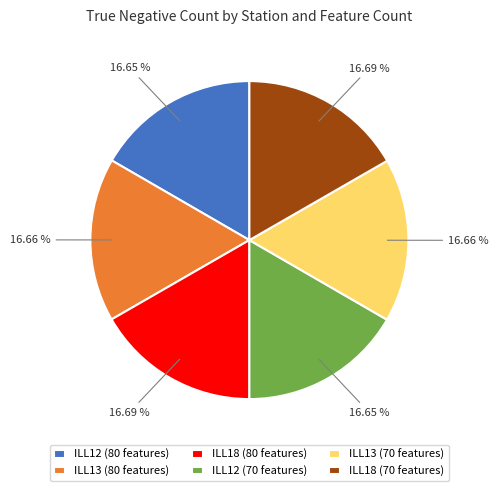

Approximately how many times larger is the value at ILL18 (70 features) compared to ILL18 (80 features)?

1.0